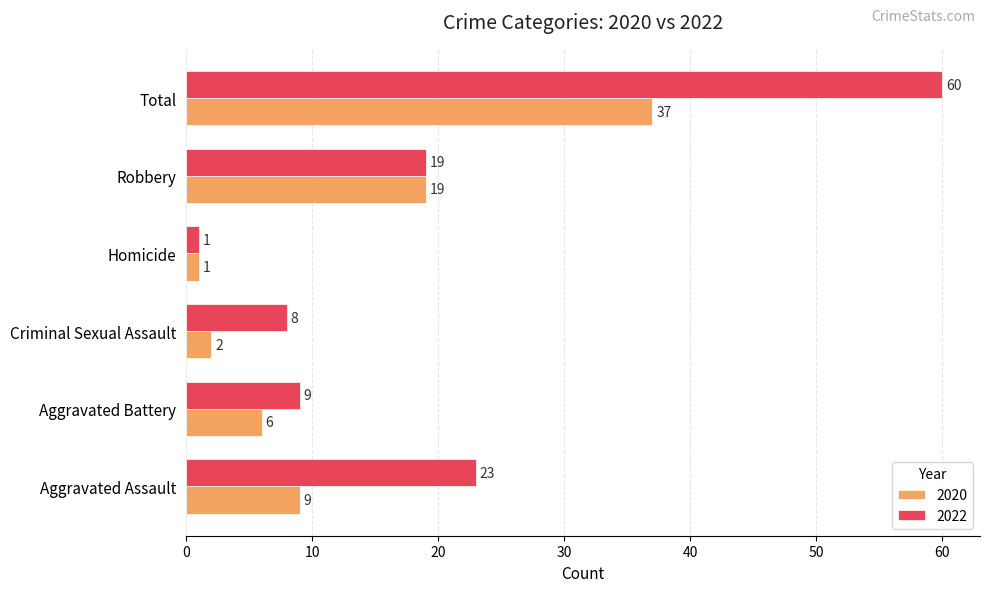

Which series has the widest spread of values?

2022